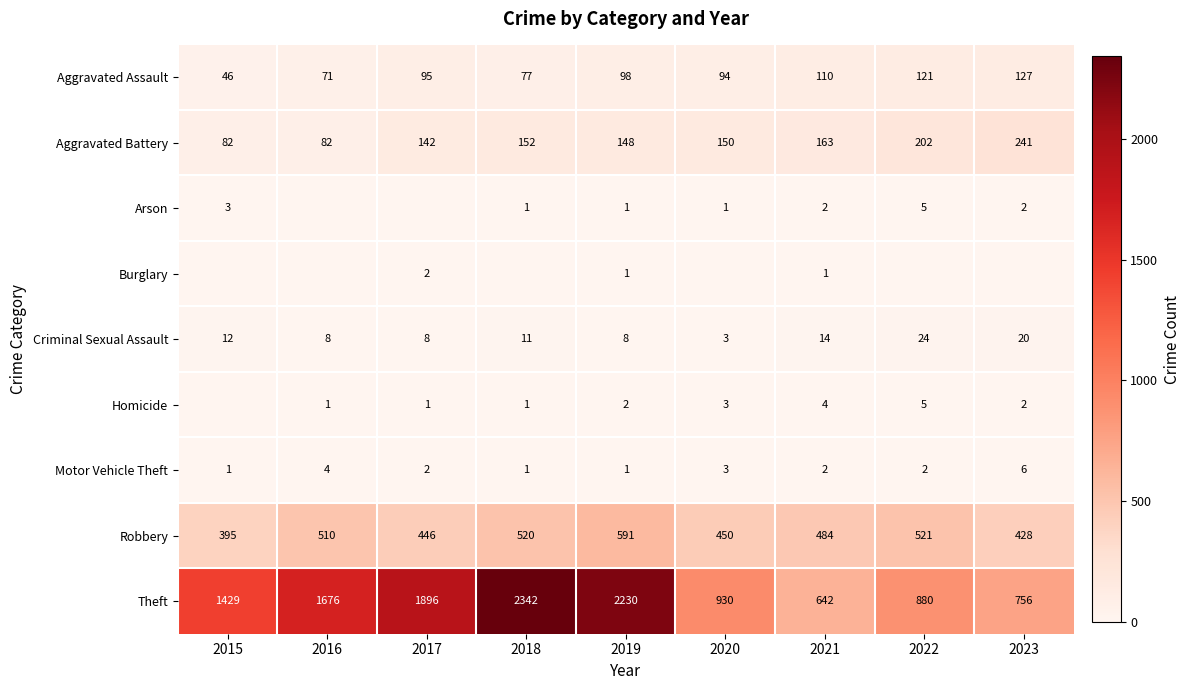

What is the approximate value of Motor Vehicle Theft at 2022?

2